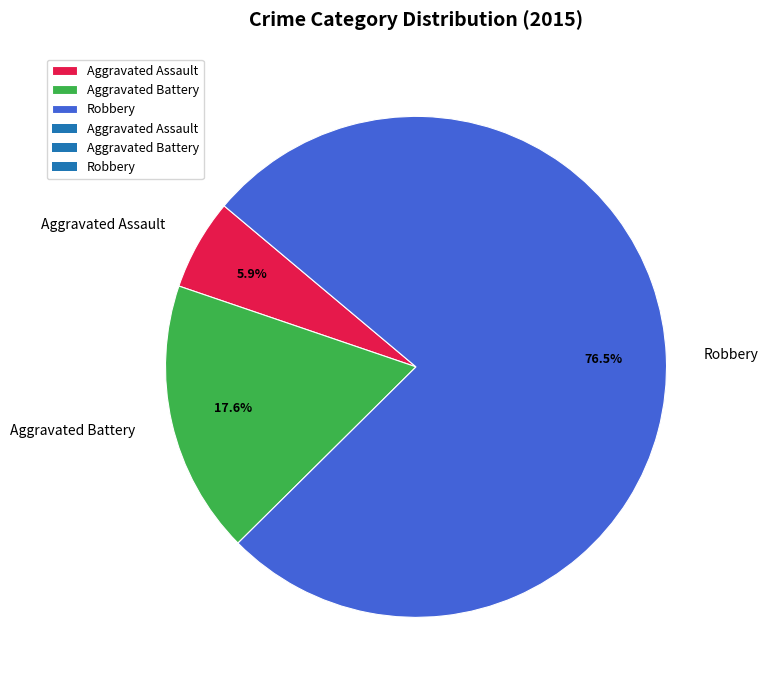

Is the sum of Aggravated Battery and Aggravated Assault greater than half?

No